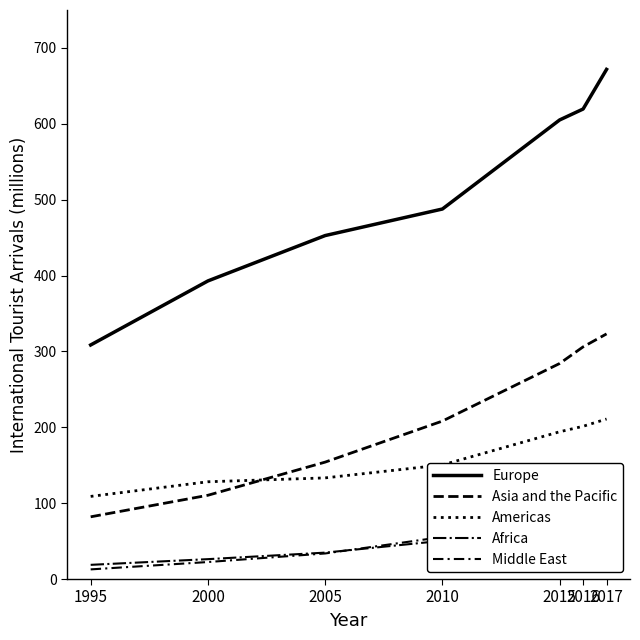

What is the value of the Middle East point at the 2nd from the left?

22.4